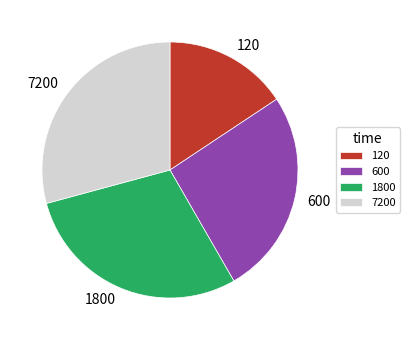

Which slice is the smallest?

120